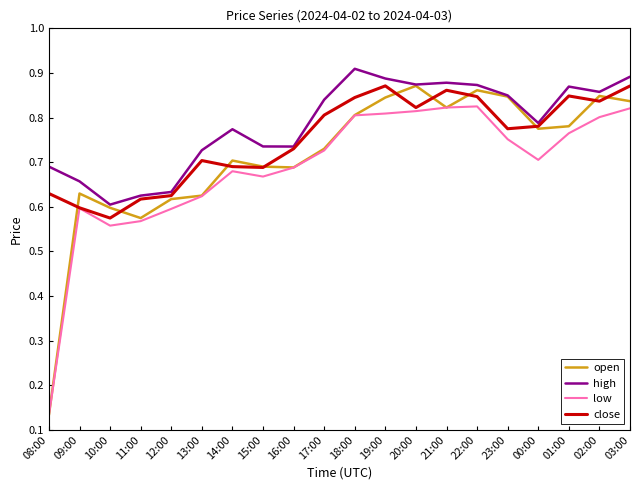

True or false: high has a value of 0.3 at 20:00.

False